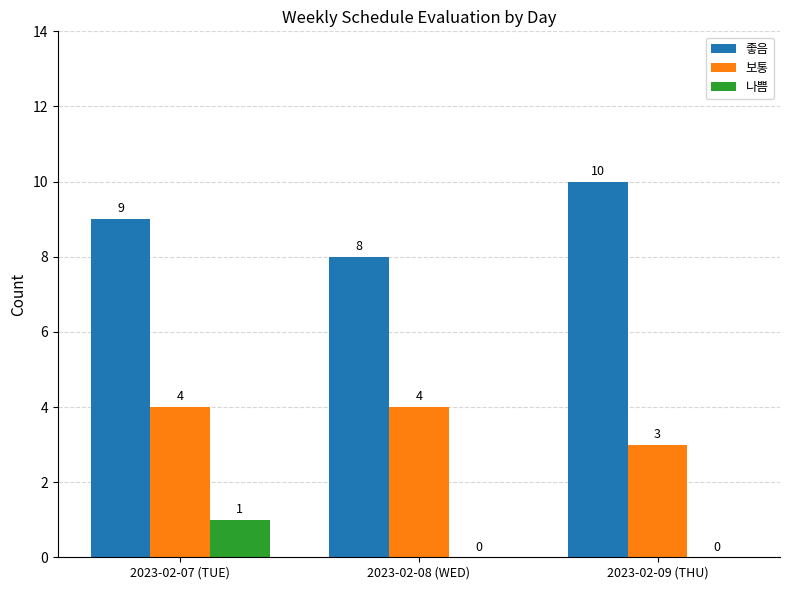

The value of 좋음 at 2023-02-07 (TUE) is 9. True or false?

True